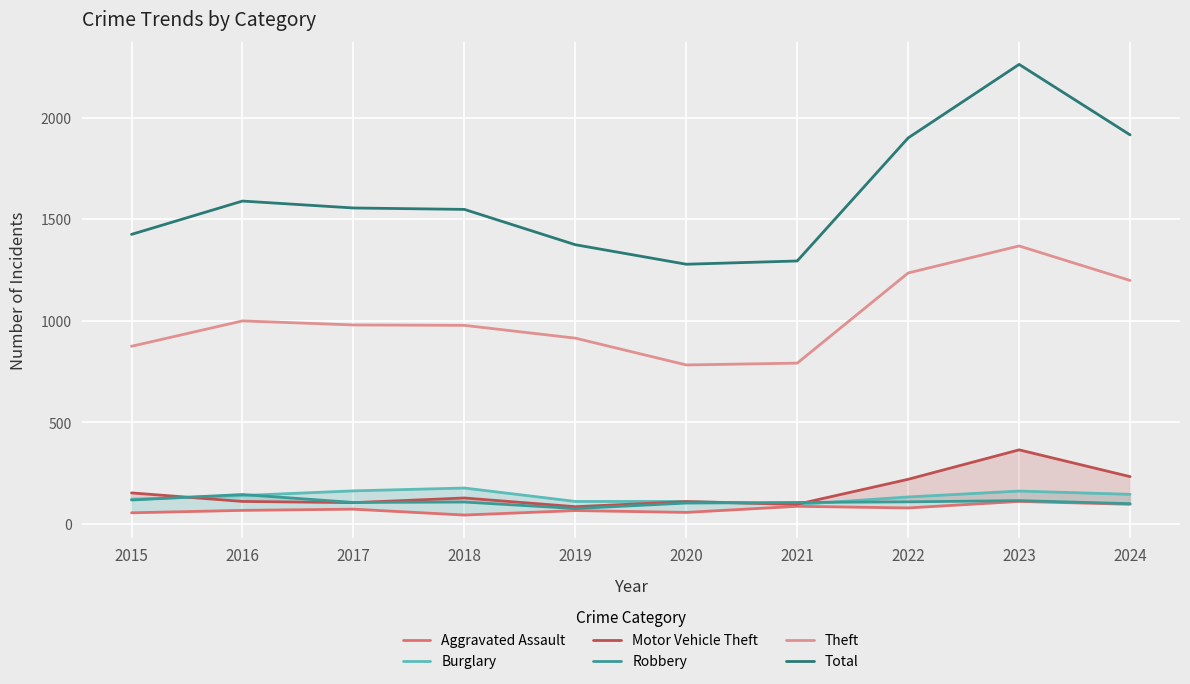

What is the difference between the maximum and minimum values in the Total series?

984